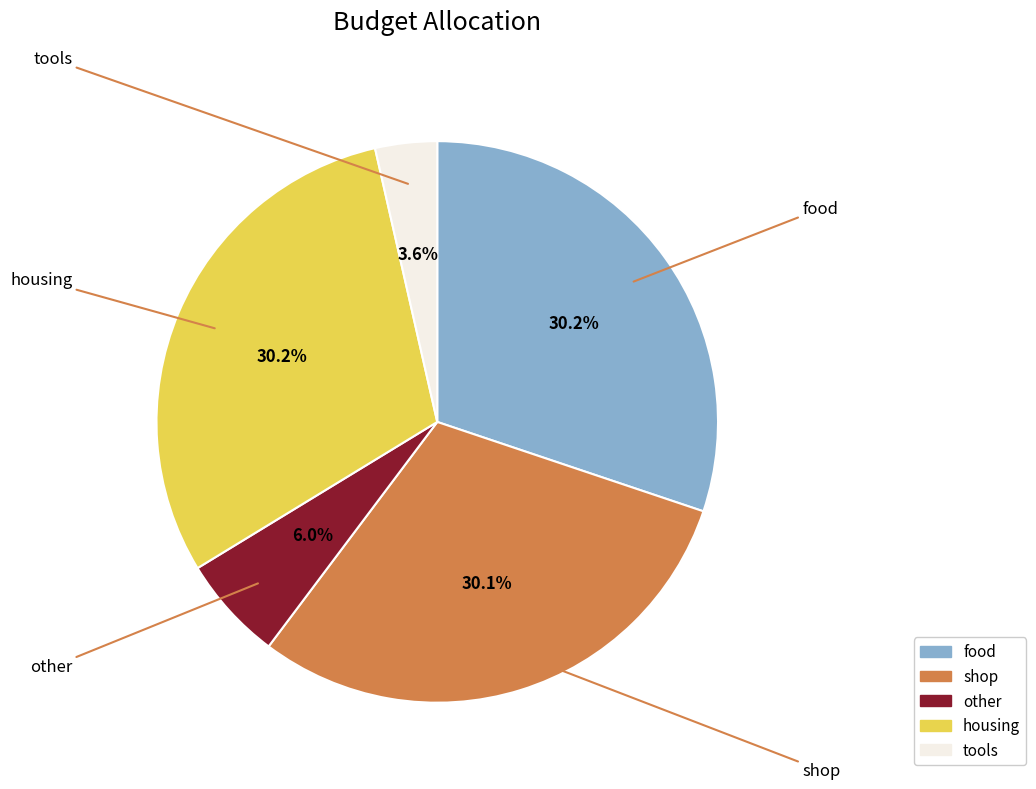

To the nearest percent, what is the combined percentage of housing and shop?

60%